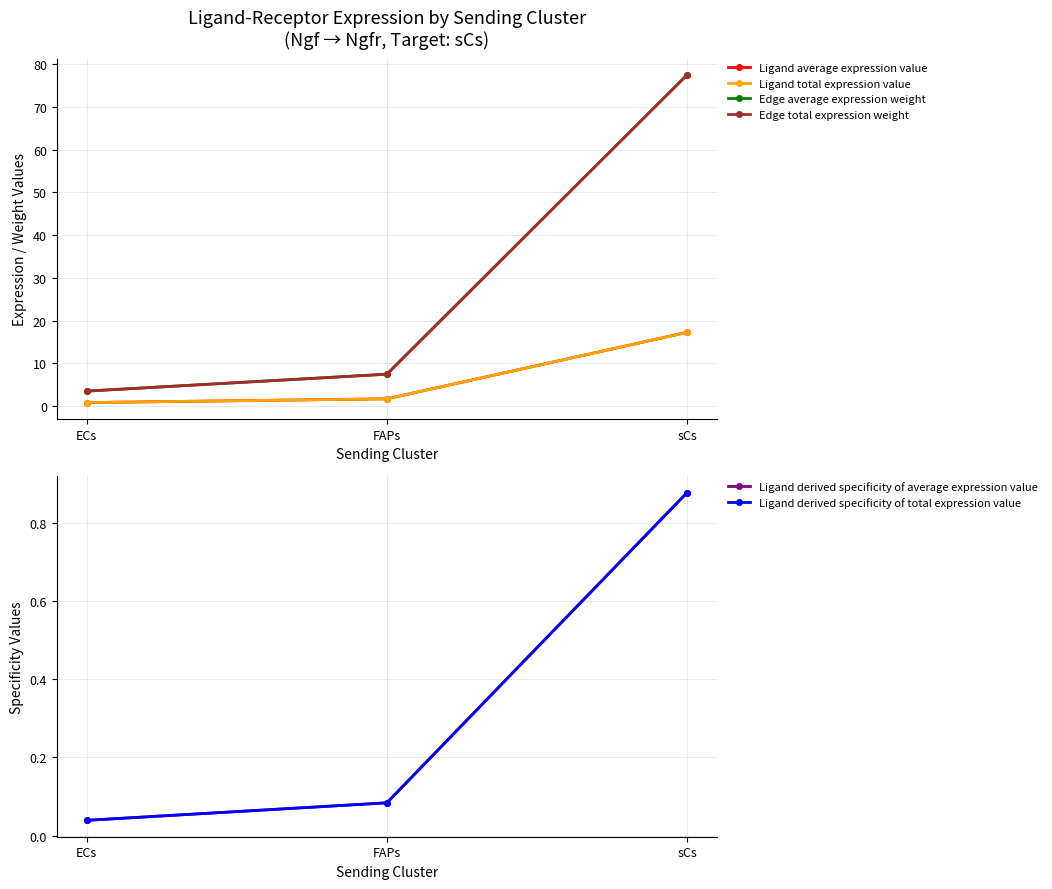

List the labels in order of Ligand derived specificity of average expression value value, largest first.

sCs, FAPs, ECs